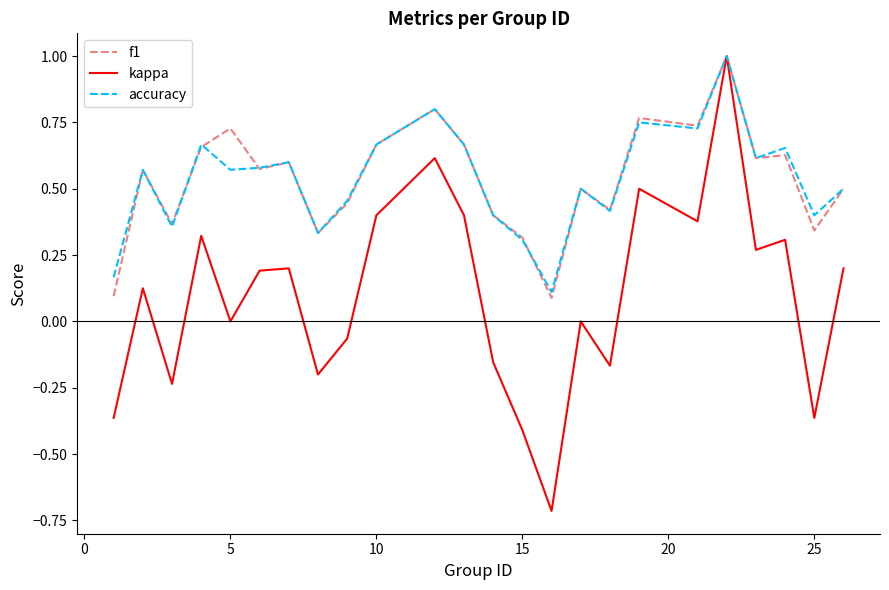

What is the minimum value shown in the chart?

-0.7